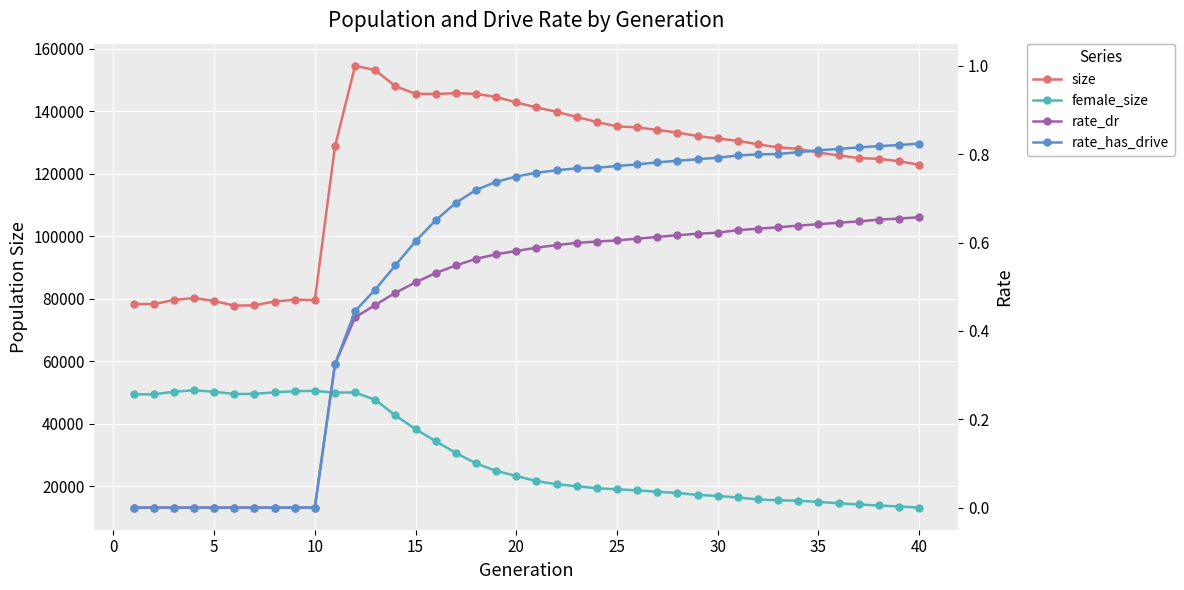

How many values in the size series exceed 130584?

19